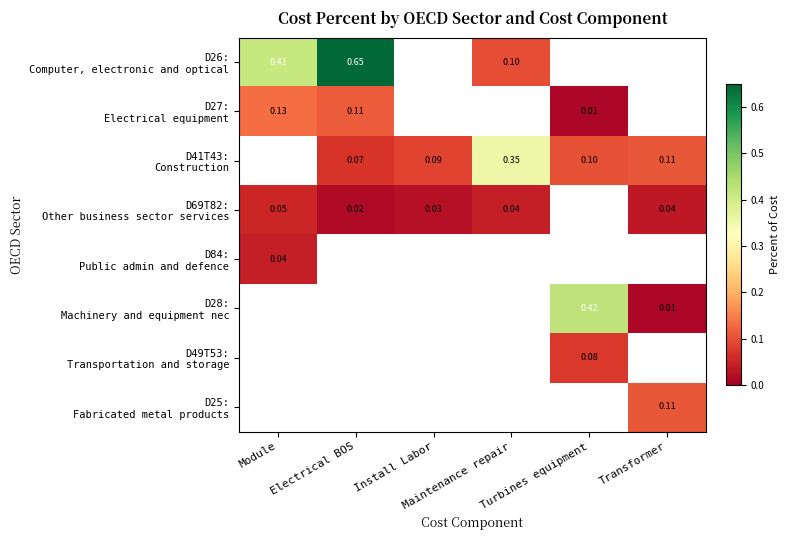

Count the number of data series in this chart.

8